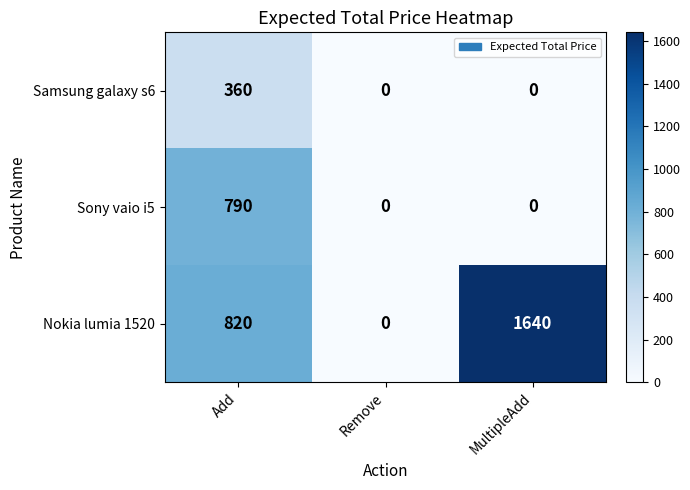

Reading right to left, transcribe all the data shown in this chart.

Samsung galaxy s6: MultipleAdd=0	Remove=0	Add=360
Sony vaio i5: MultipleAdd=0	Remove=0	Add=790
Nokia lumia 1520: MultipleAdd=1640	Remove=0	Add=820